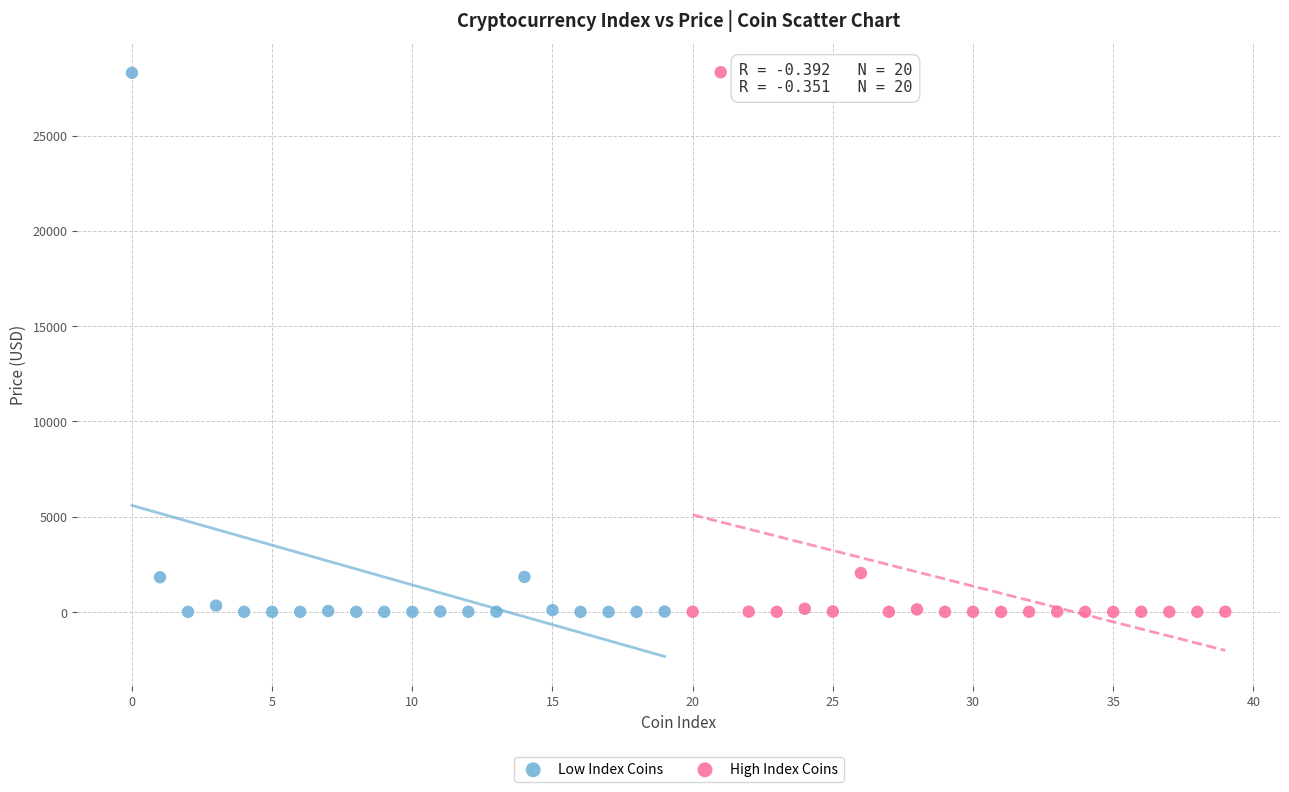

What are all the series names shown in the legend?

Low Index Coins, High Index Coins